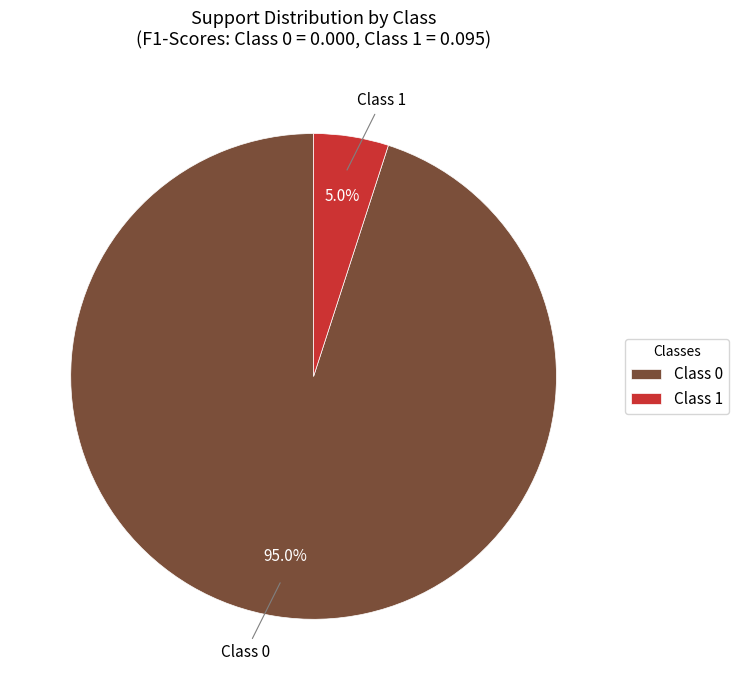

What is the majority slice?

Class 0